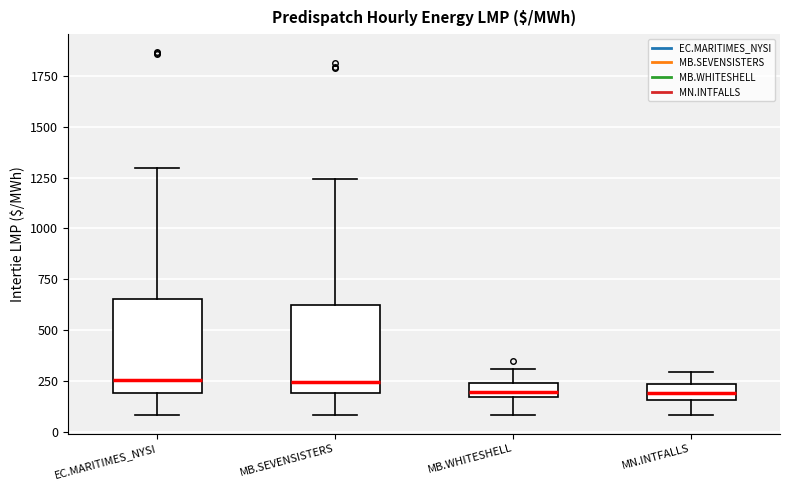

Where does the median line of the box for MN.INTFALLS sit on the y-axis? The values are not printed on the chart, so give them approximately, as read against the axis.

200